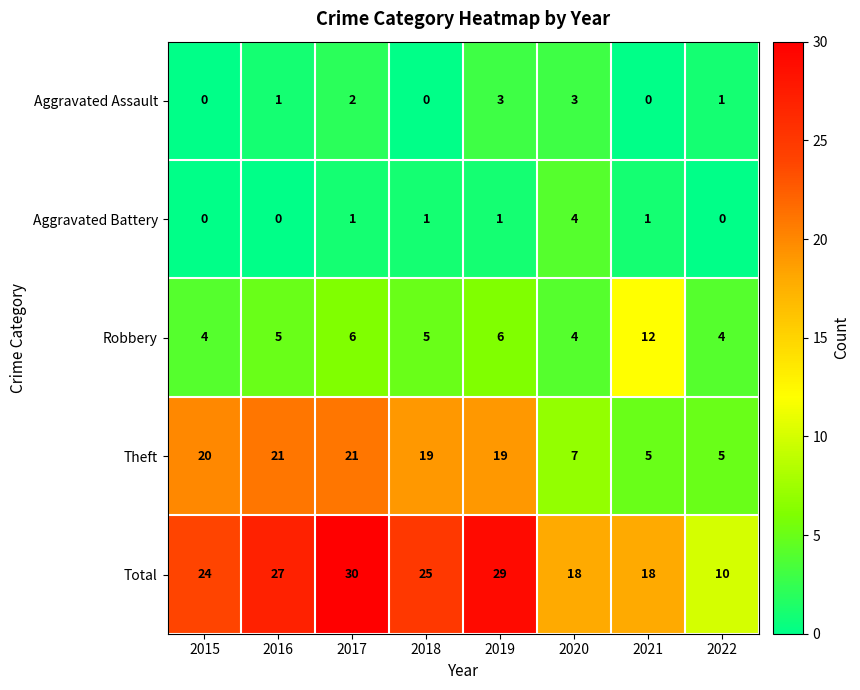

Count the number of data series in this chart.

5